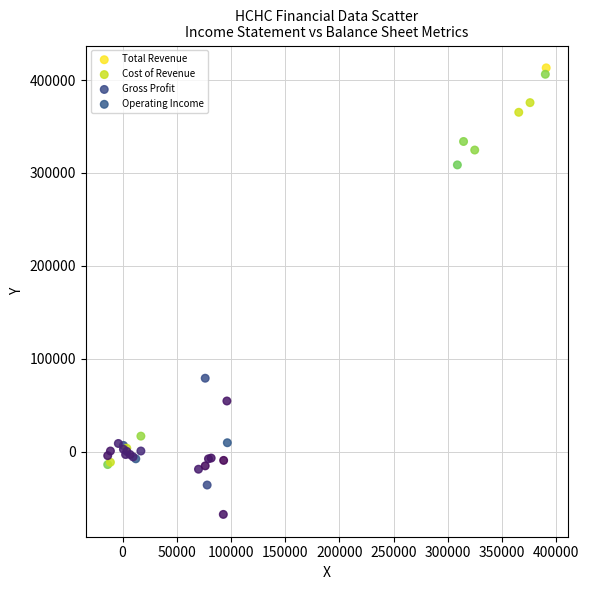

Which series has the widest spread of Y values?

Total Revenue